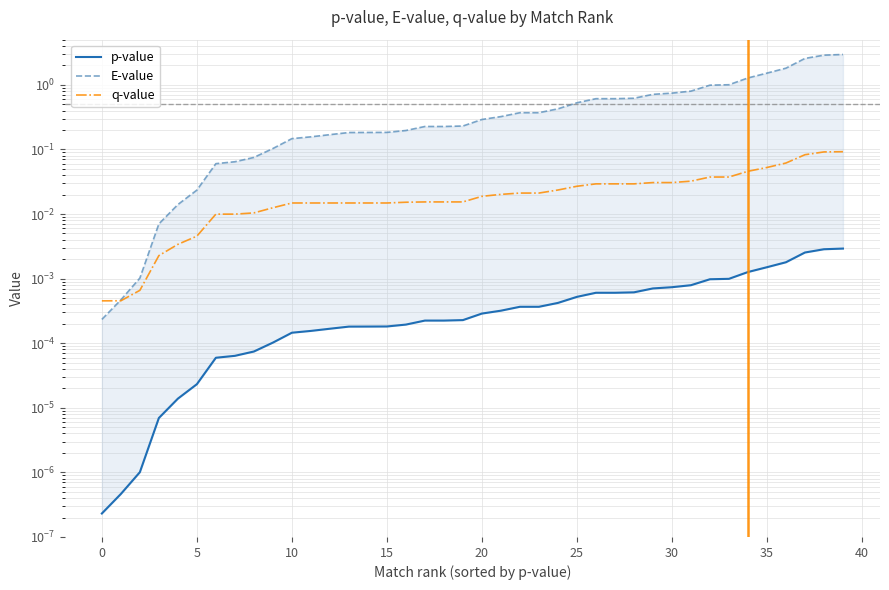

Which series has the largest total across all categories?

E-value